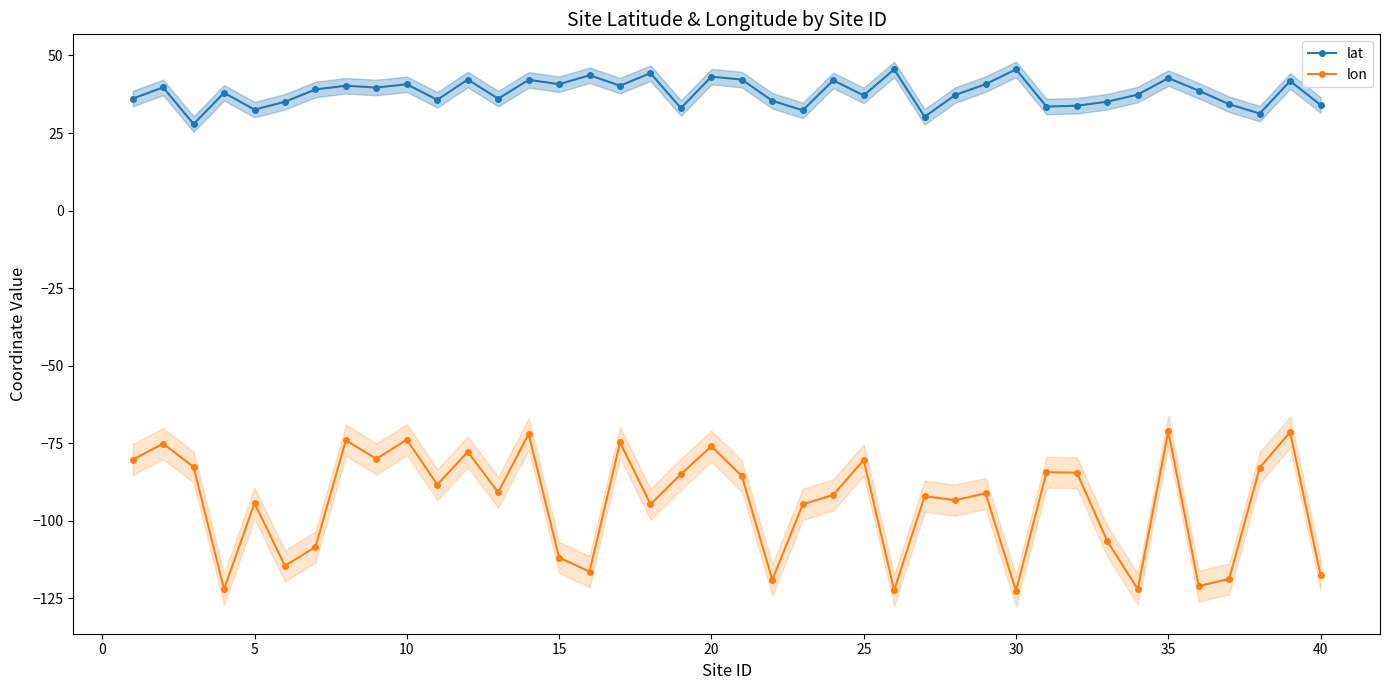

What are all the series names shown in the legend?

lat, lon